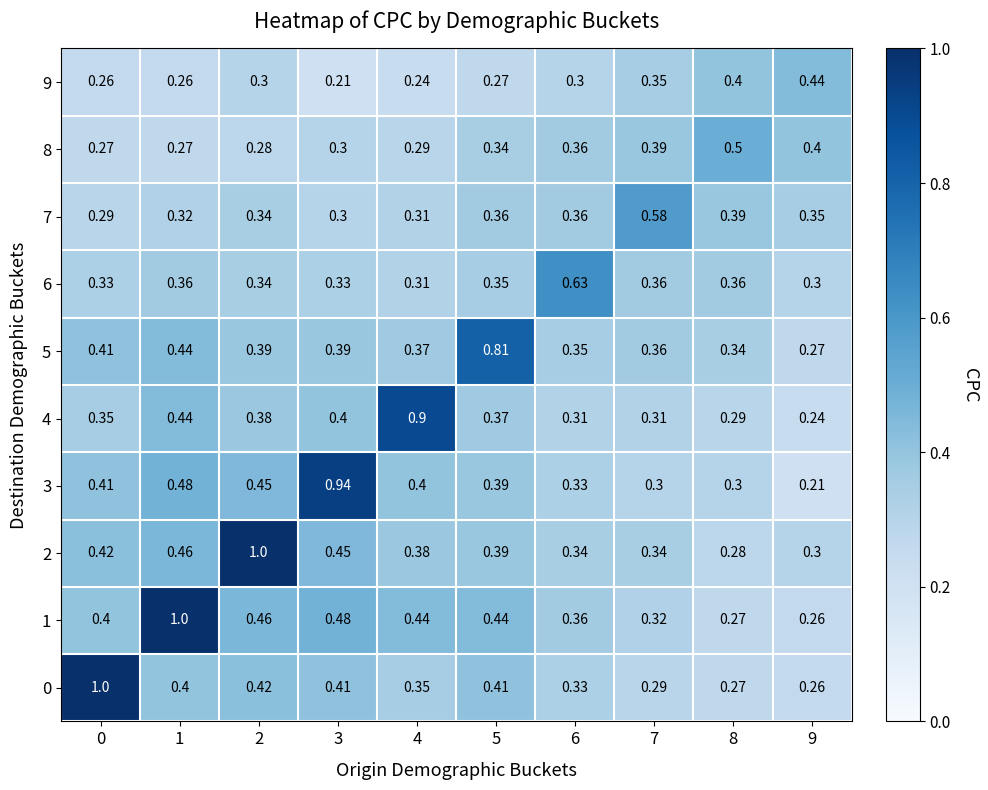

Is the value of 3 at 5 greater than the value of 4 at 6?

Yes